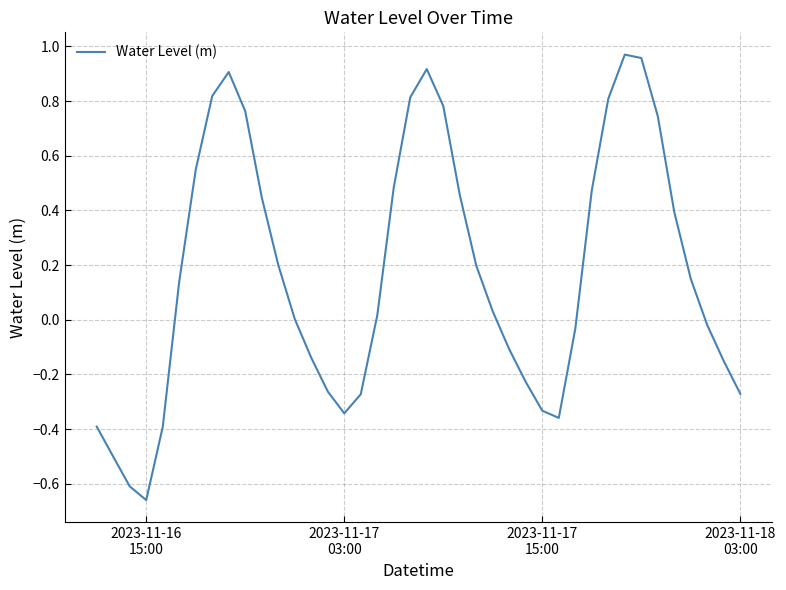

What is the difference between the maximum and minimum values?

1.6